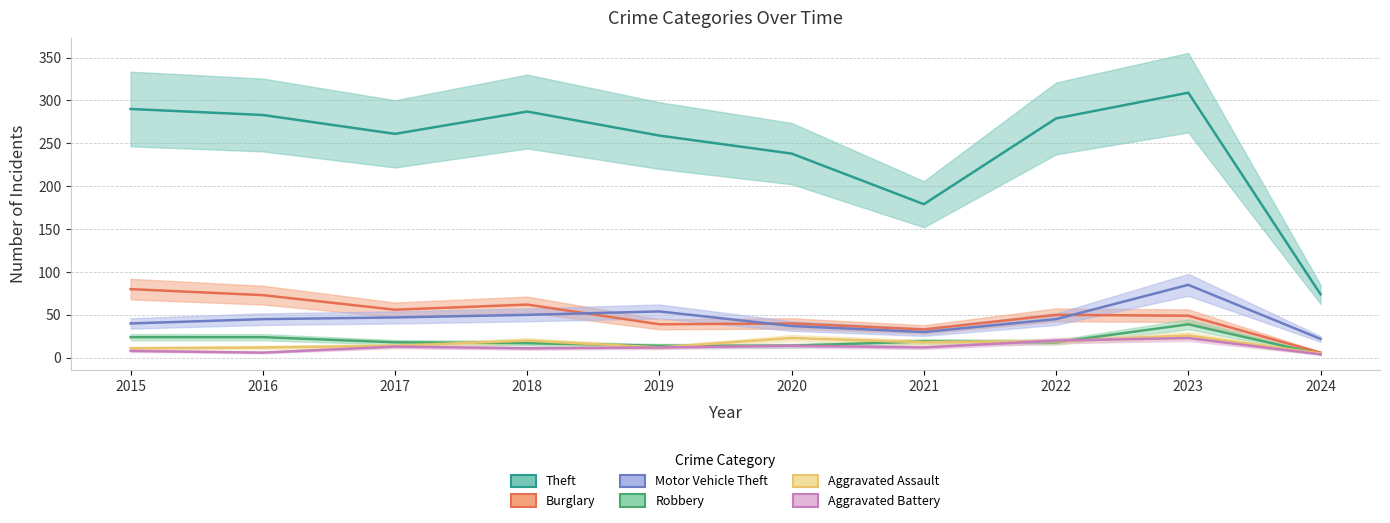

Is it true that Robbery equals 10 at 2016?

False